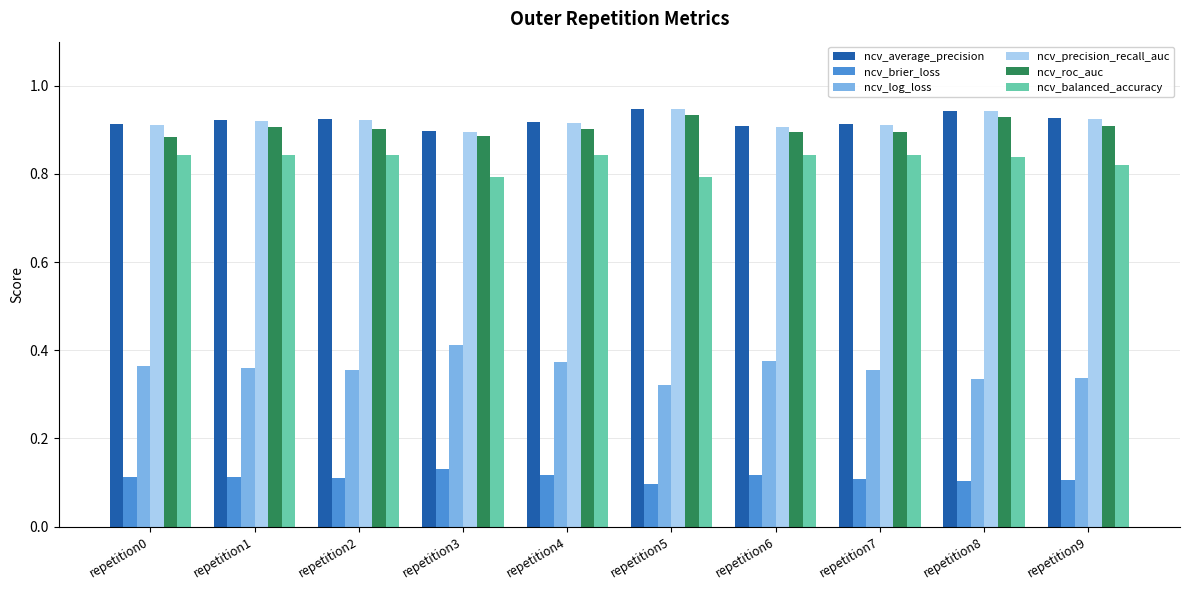

At how many categories does at least one series exceed 0?

10